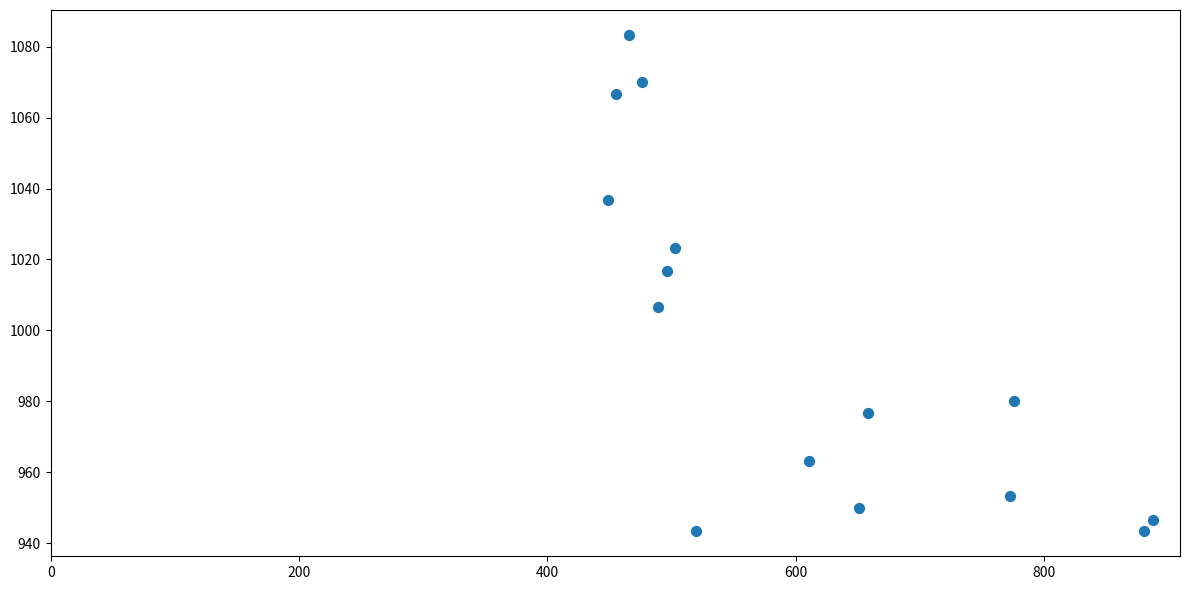

What is the range of X values (max minus min)?

438.8